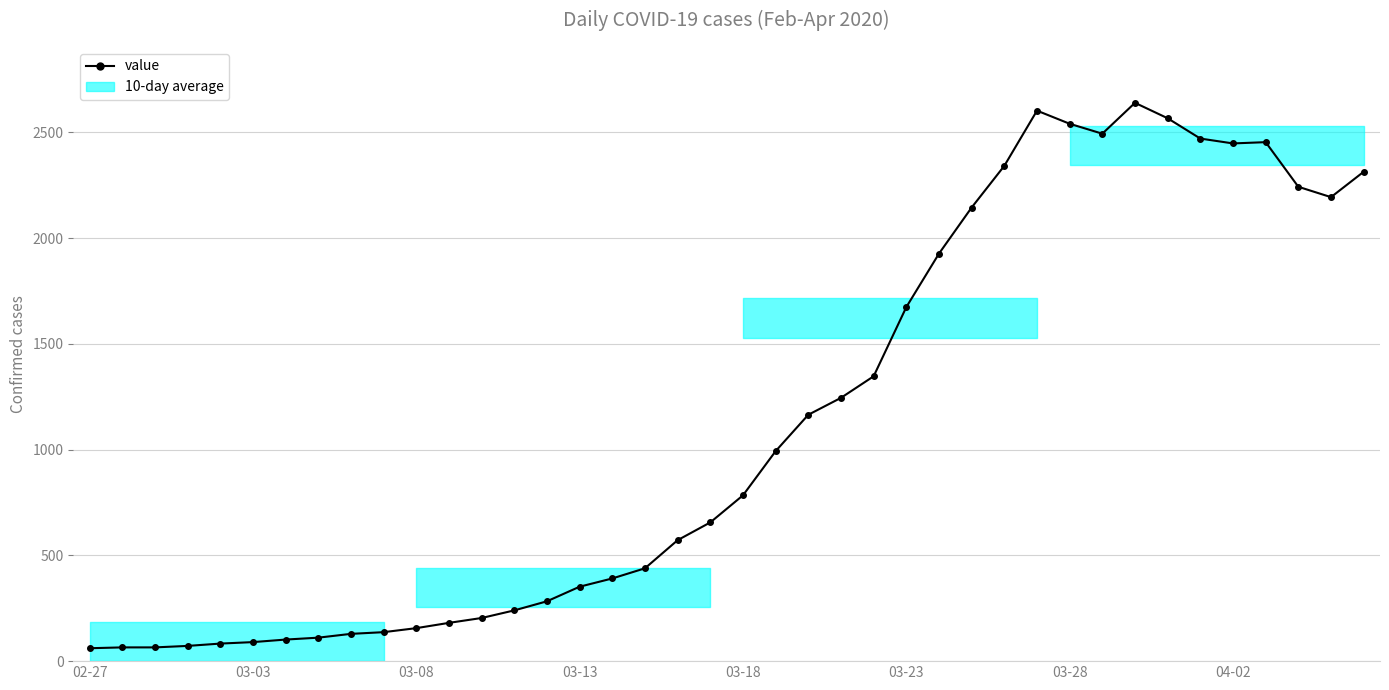

What is the difference between the maximum and minimum values?

2579